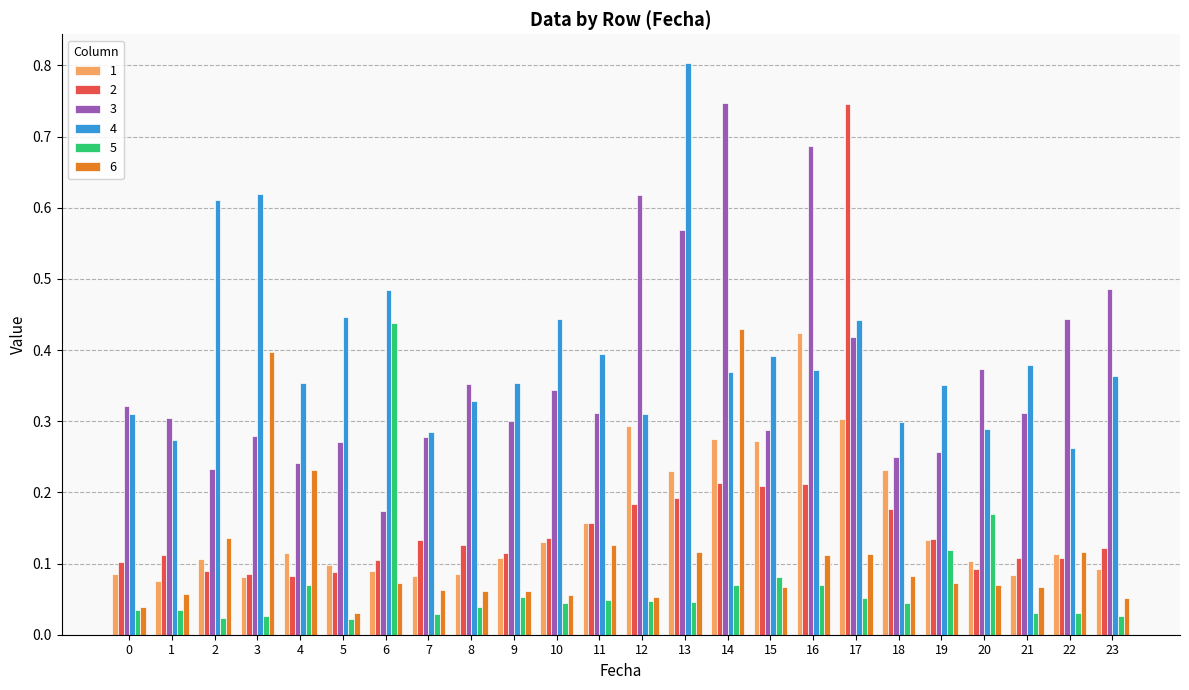

True or false: 3 has a value of 0.5 at 19.

False